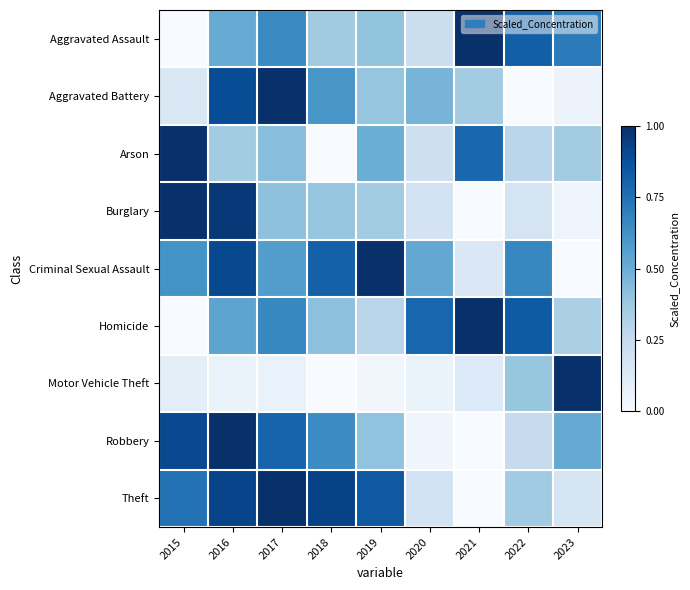

Count the number of data series in this chart.

9